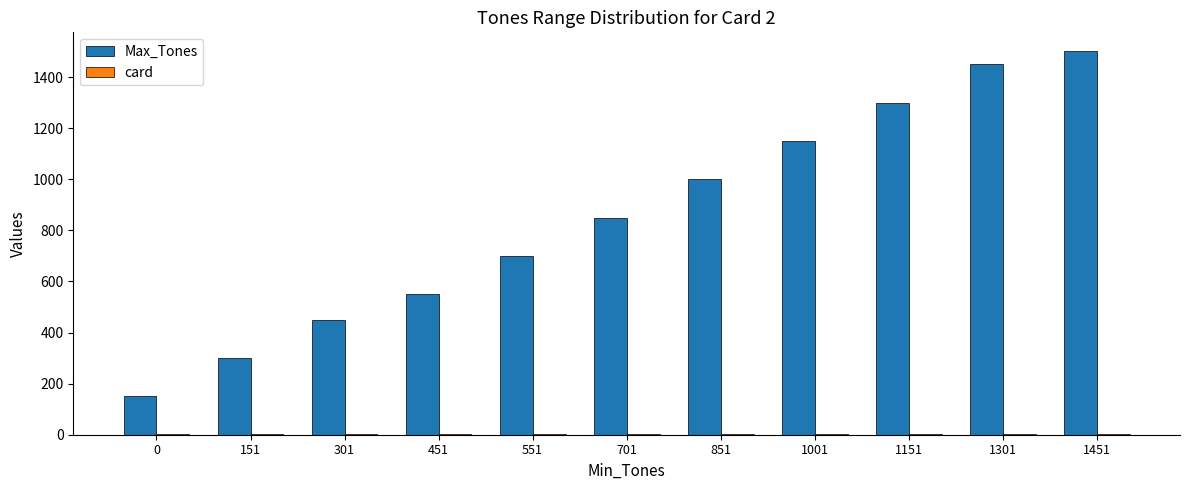

Which series changed the most between 551 and 1451?

Max_Tones